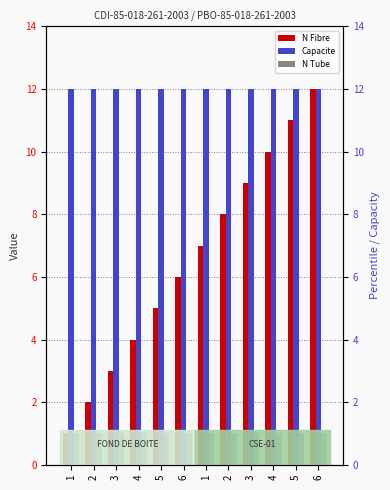

Which category has the lowest value across all series?

1